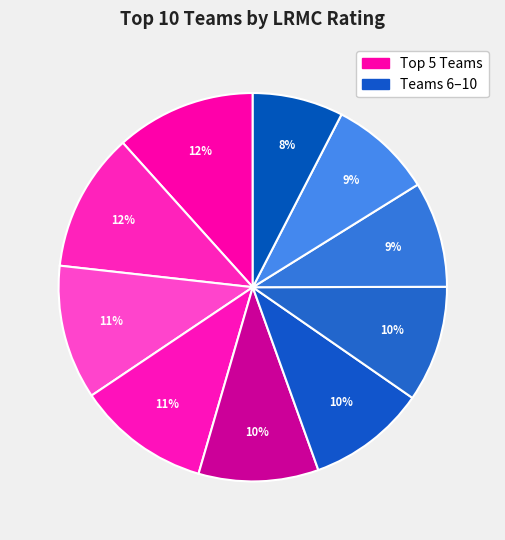

How many slices are in this pie chart?

10